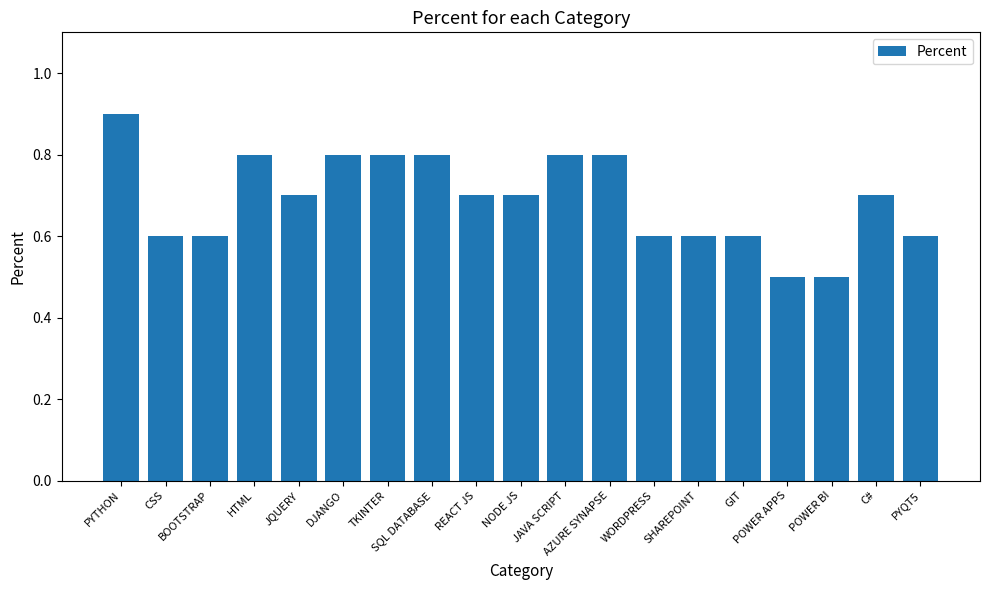

Is it true that the value at DJANGO is 1.3?

False